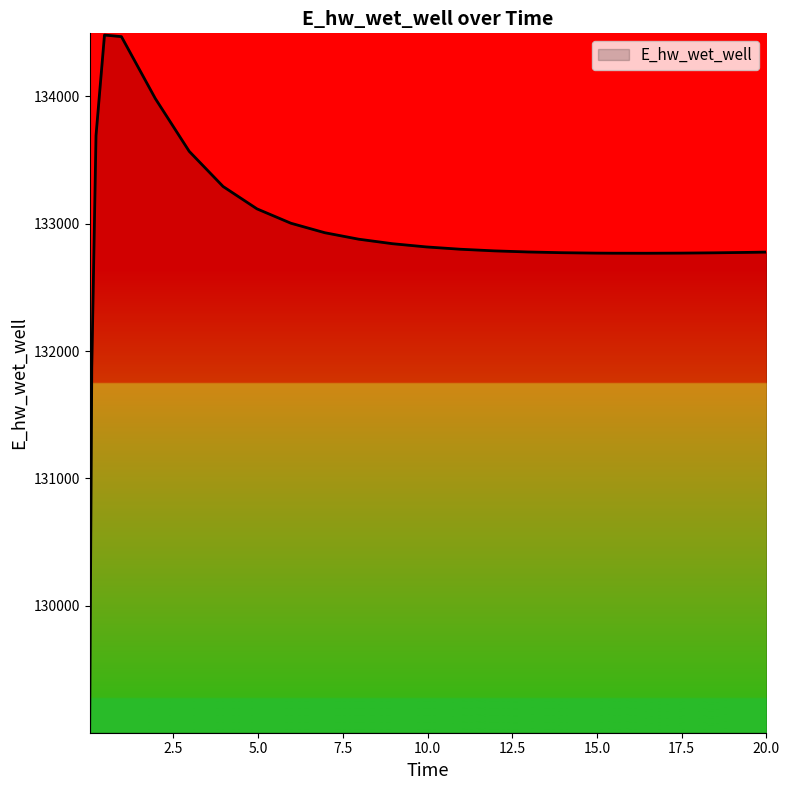

What is the difference between the maximum and minimum values?

5466.0